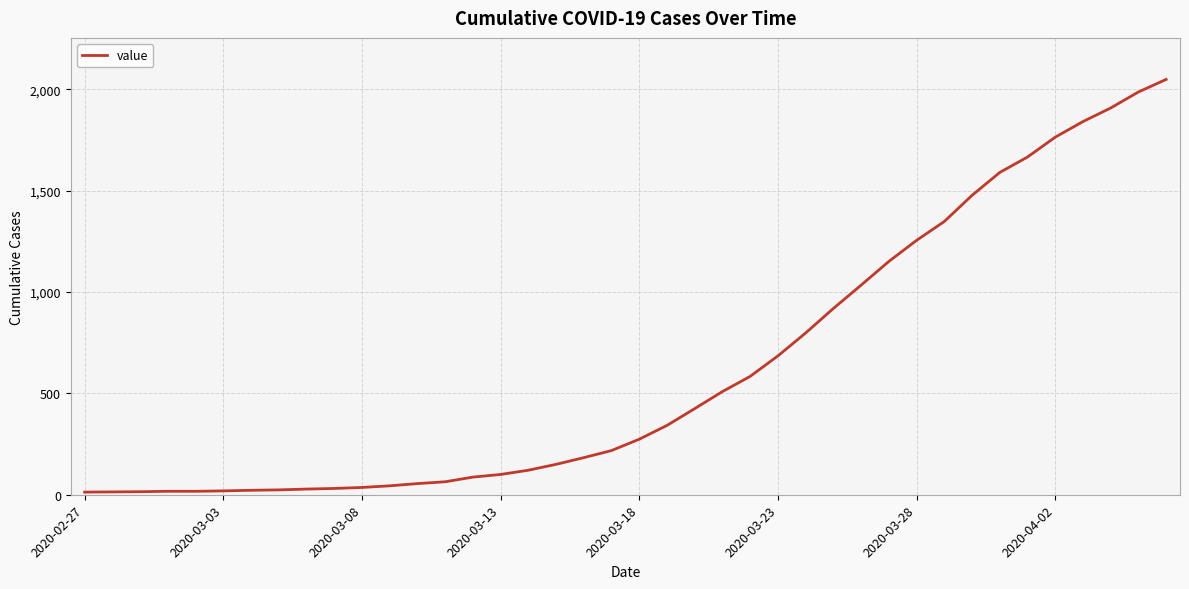

What is the greatest value displayed?

2049